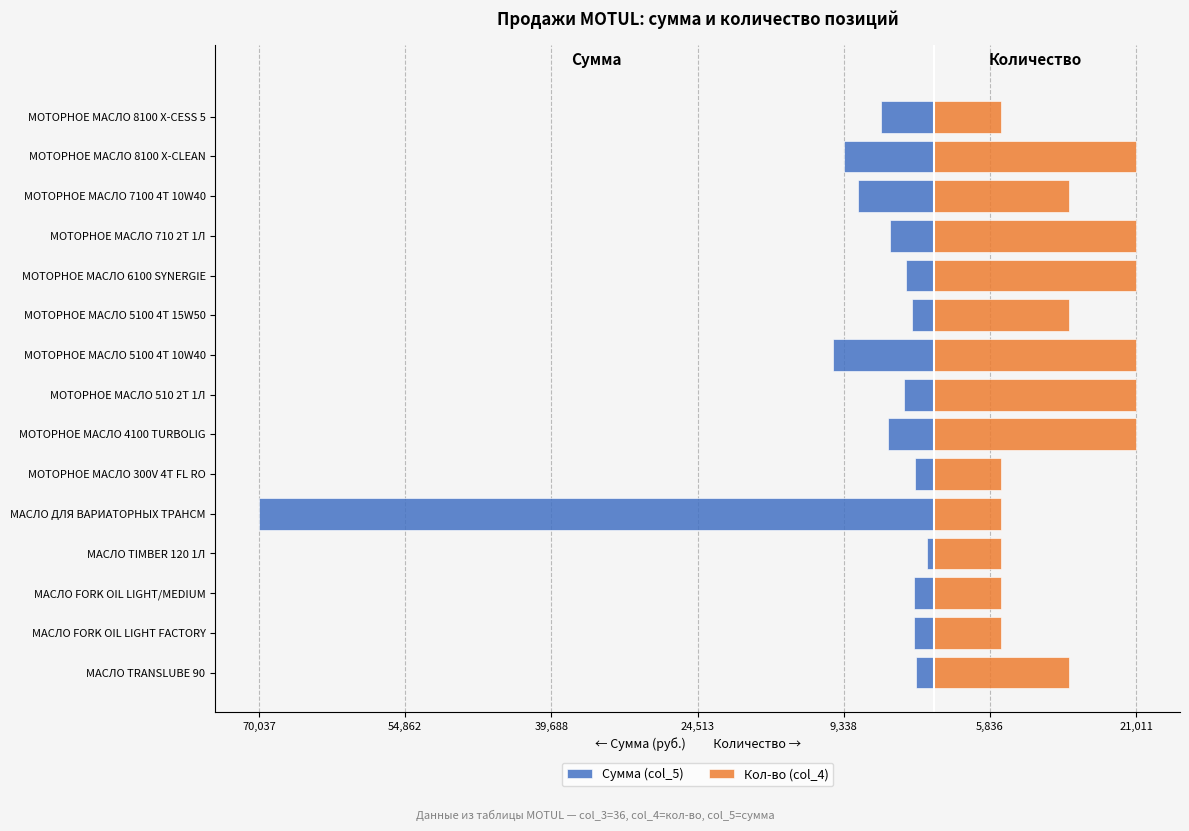

The Сумма (col_5) series shows -124564.8 at МАСЛО ДЛЯ ВАРИАТОРНЫХ ТРАНСМ. True or false?

False